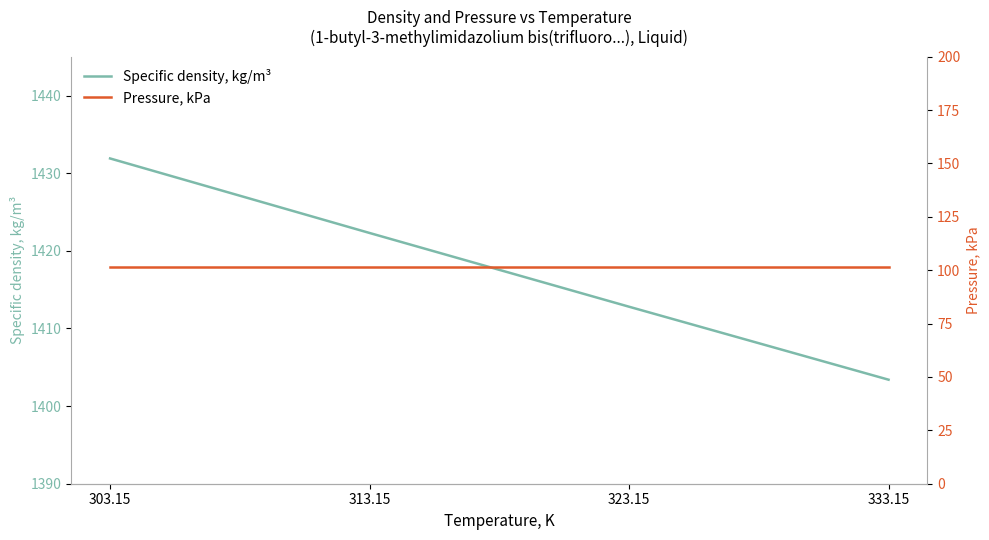

Between 303.15 and 333.15, which series saw the biggest shift?

Specific density, kg/m³